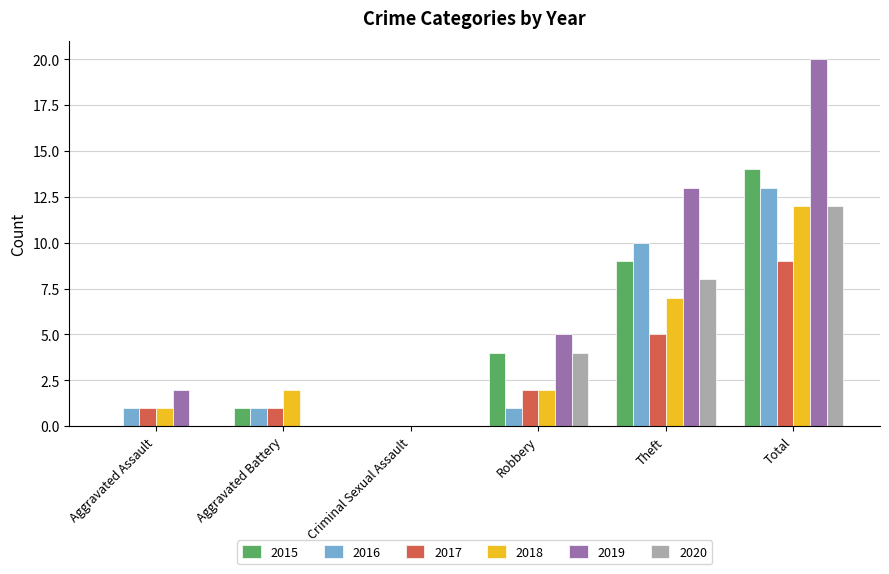

Are the bars horizontal?

No